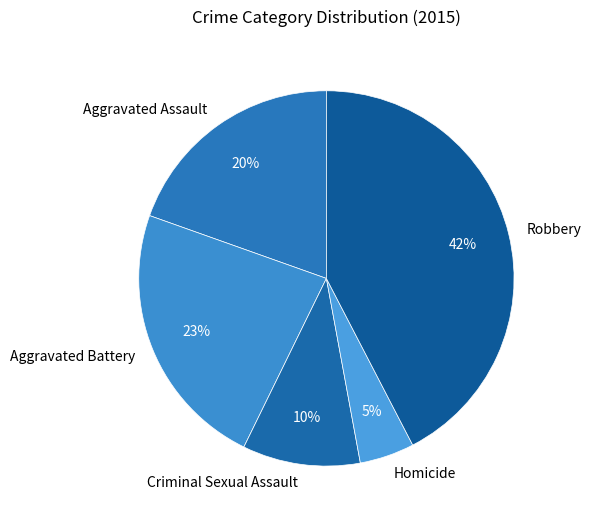

Rank the categories by value from highest to lowest.

Robbery, Aggravated Battery, Aggravated Assault, Criminal Sexual Assault, Homicide